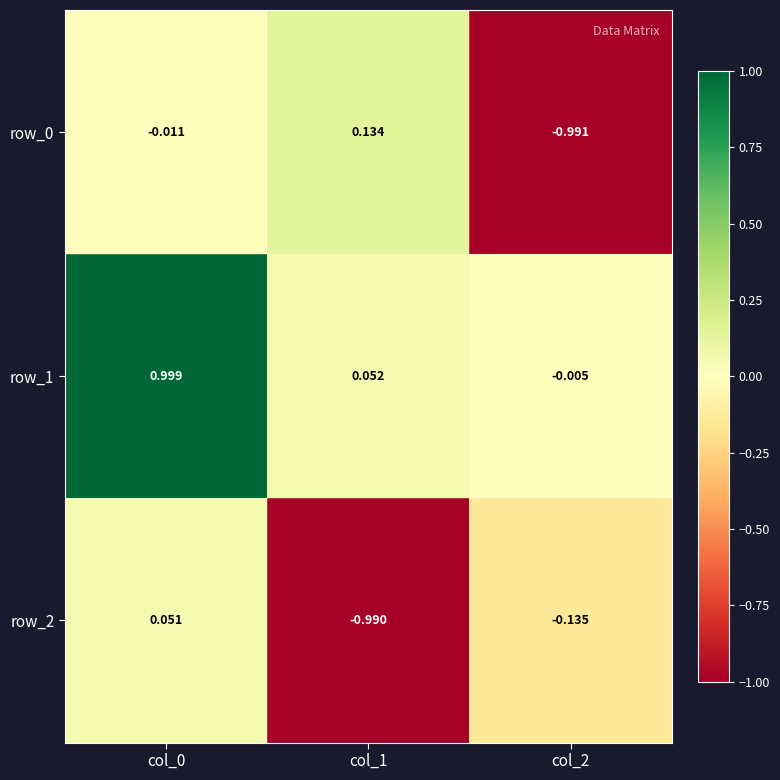

Is the value of row_0 at col_0 greater than the value of row_1 at col_0?

No